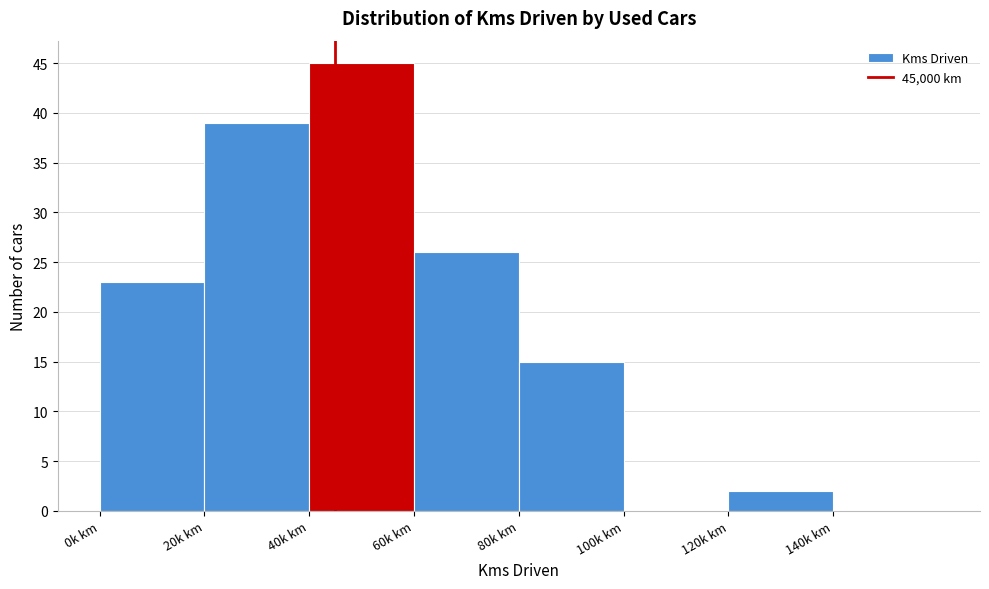

Reading right to left, transcribe all the data shown in this chart.

140k km=0	120k km=2	100k km=0	80k km=15	60k km=26	40k km=45	20k km=39	0k km=23